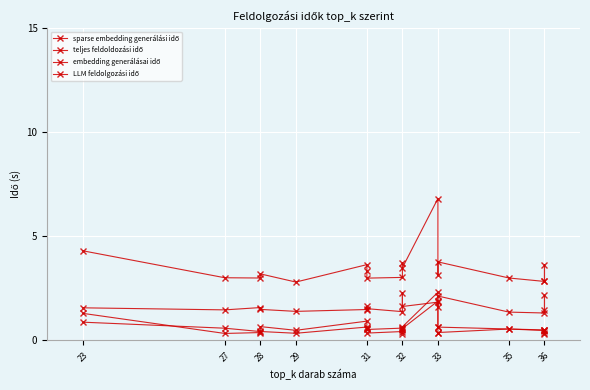

What is the difference between the second highest and minimum values in the embedding generálásai idő series?

1.0